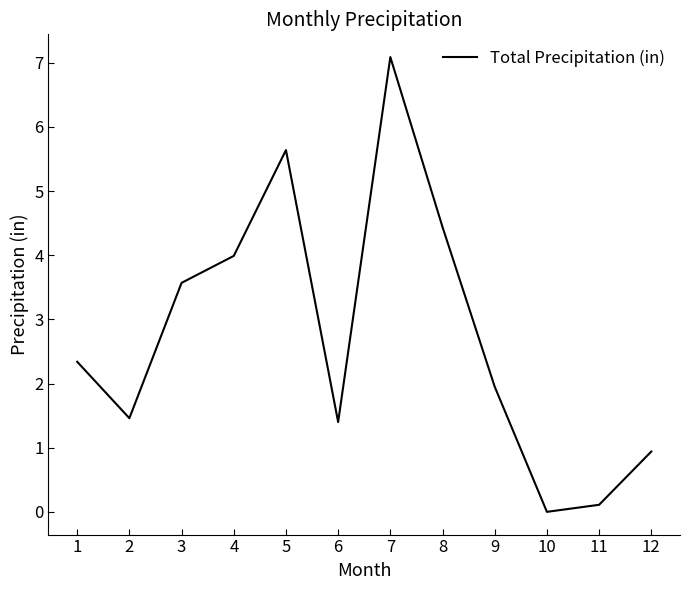

The chart shows a value of 3.2 at 1. True or false?

False